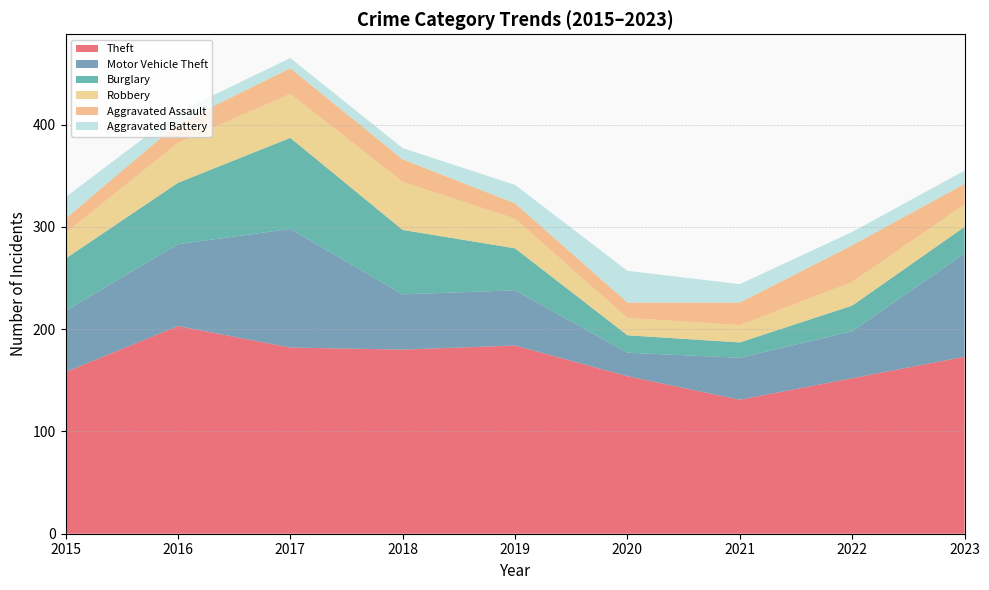

Reading left to right, transcribe all the data shown in this chart.

Theft: 2015=158	2016=203	2017=182	2018=180	2019=184	2020=154	2021=131	2022=152	2023=173
Motor Vehicle Theft: 2015=60	2016=80	2017=116	2018=54	2019=54	2020=23	2021=41	2022=46	2023=101
Burglary: 2015=51	2016=60	2017=89	2018=63	2019=41	2020=17	2021=15	2022=25	2023=26
Robbery: 2015=25	2016=39	2017=43	2018=47	2019=29	2020=17	2021=17	2022=23	2023=22
Aggravated Assault: 2015=14	2016=19	2017=25	2018=22	2019=15	2020=15	2021=22	2022=36	2023=20
Aggravated Battery: 2015=21	2016=11	2017=10	2018=11	2019=18	2020=31	2021=18	2022=13	2023=13